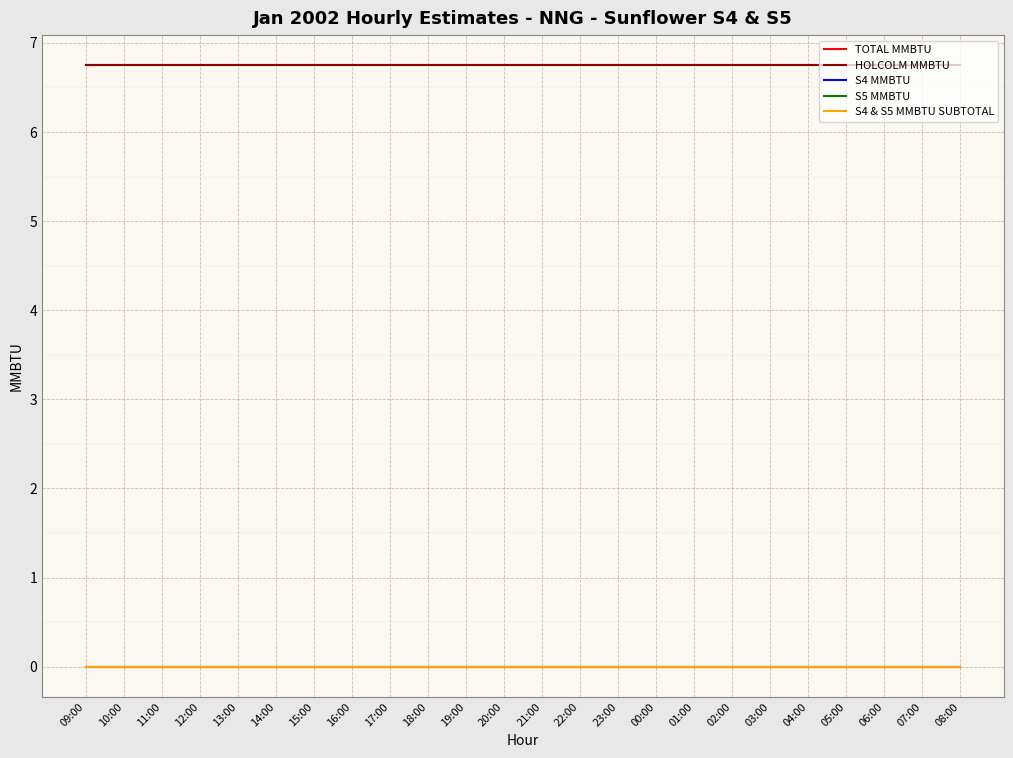

True or false: TOTAL MMBTU and HOLCOLM MMBTU cross at least once.

False